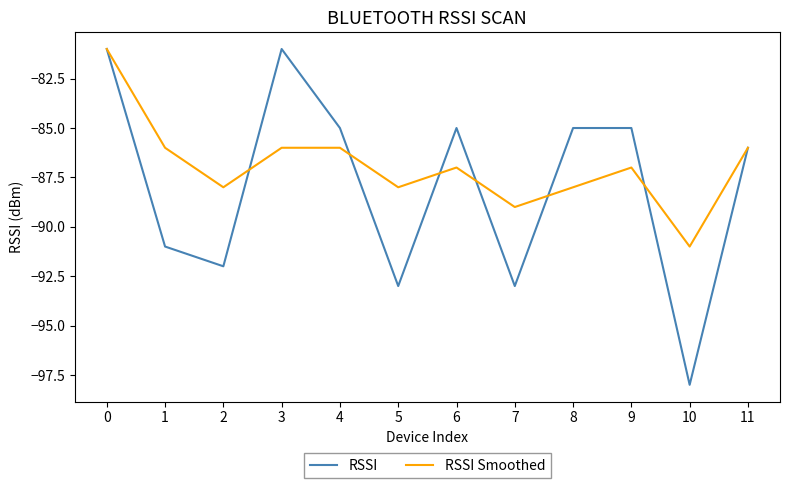

True or false: RSSI Smoothed has a value of -86 at 1.

True